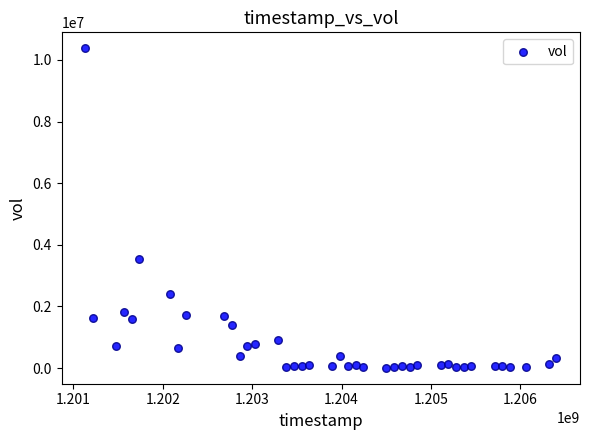

What Y value in the scatter plot is closest to 5193897?

3536998